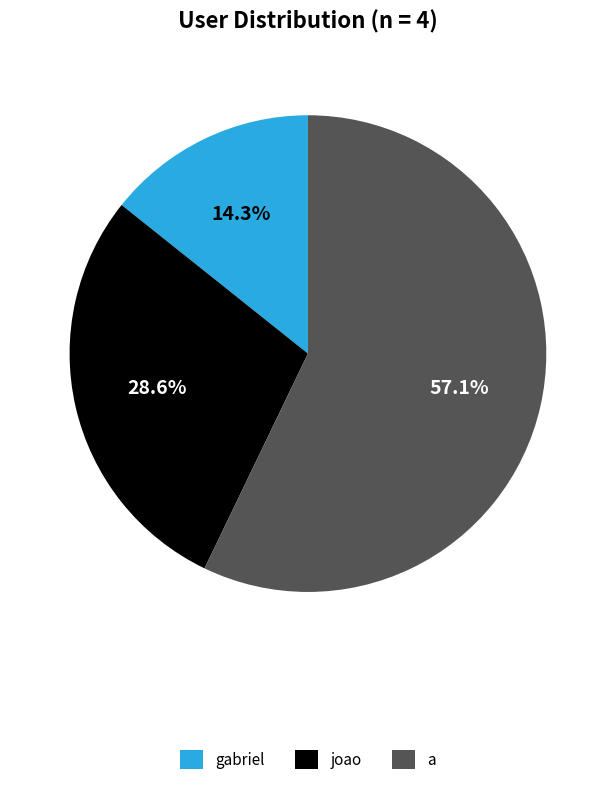

What is the largest slice in the pie chart?

a